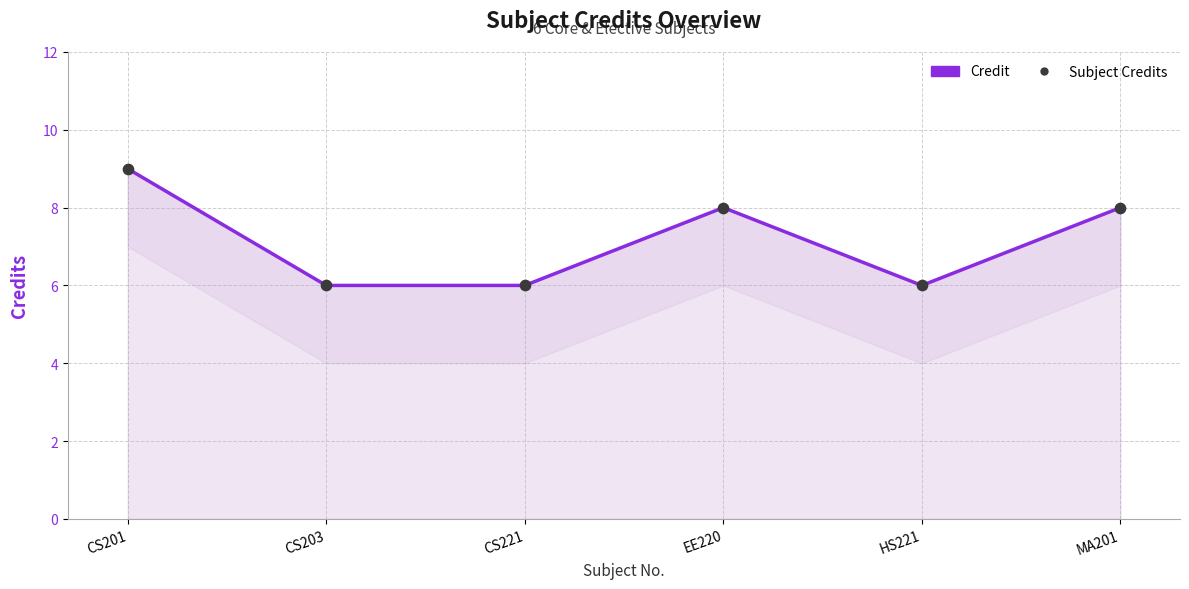

What are all the series names shown in the legend?

Credit, Subject Credits